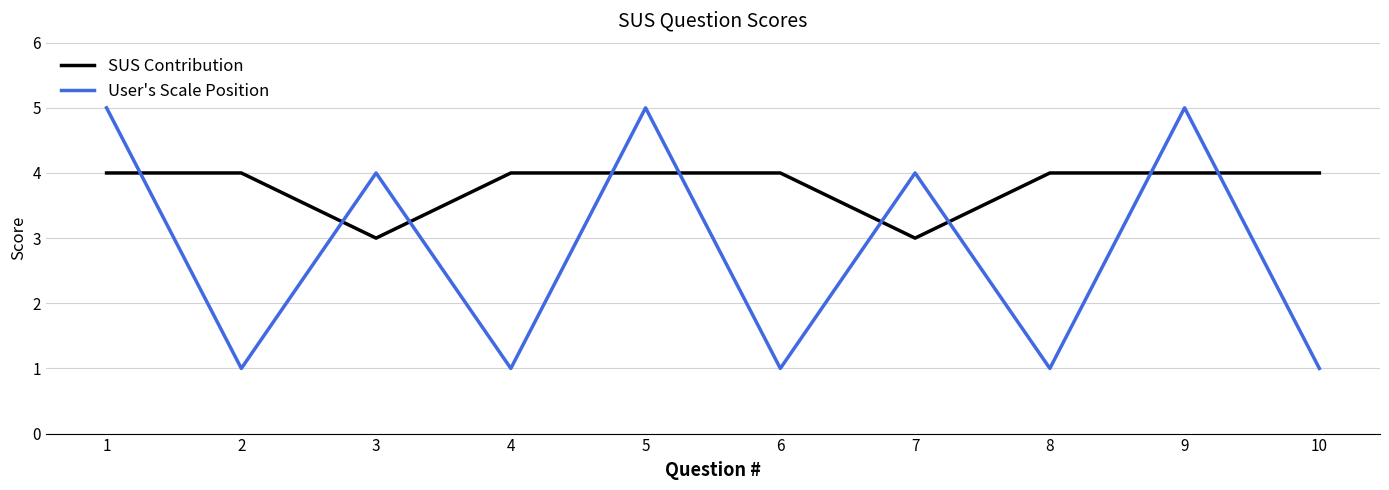

Which series has the largest total across all categories?

SUS Contribution